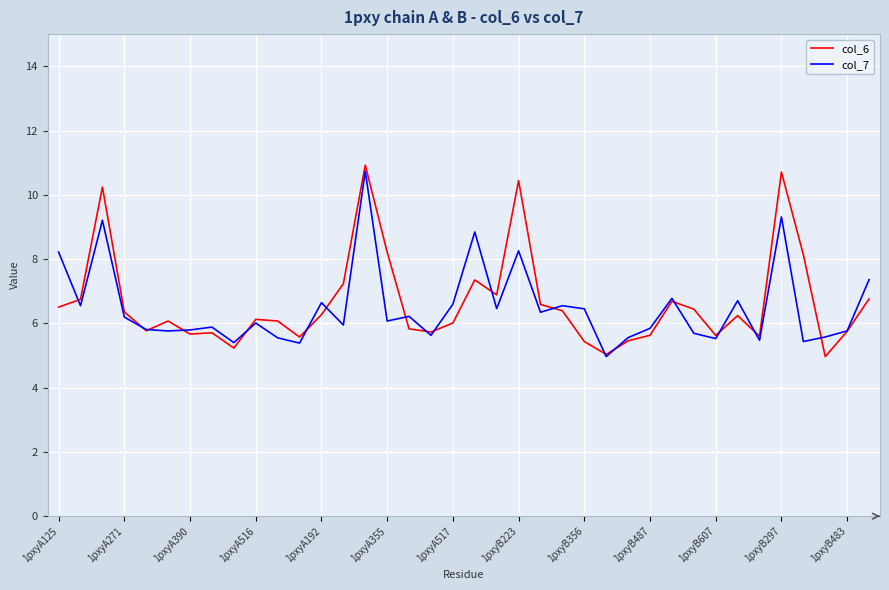

What is the maximum value for col_6?

10.9